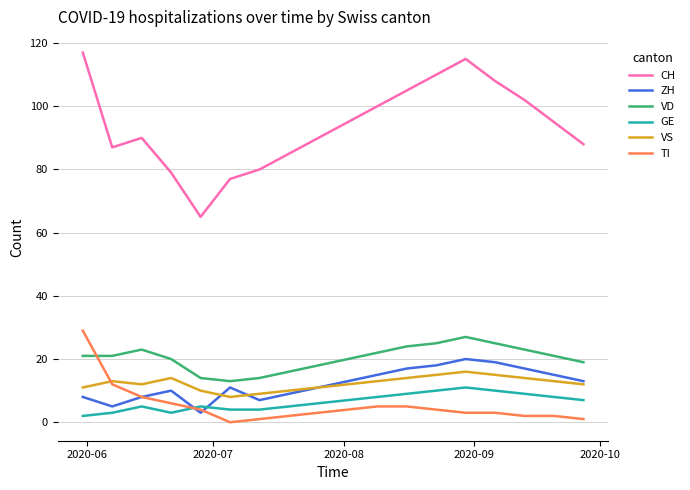

True or false: VD and GE intersect in this chart.

False